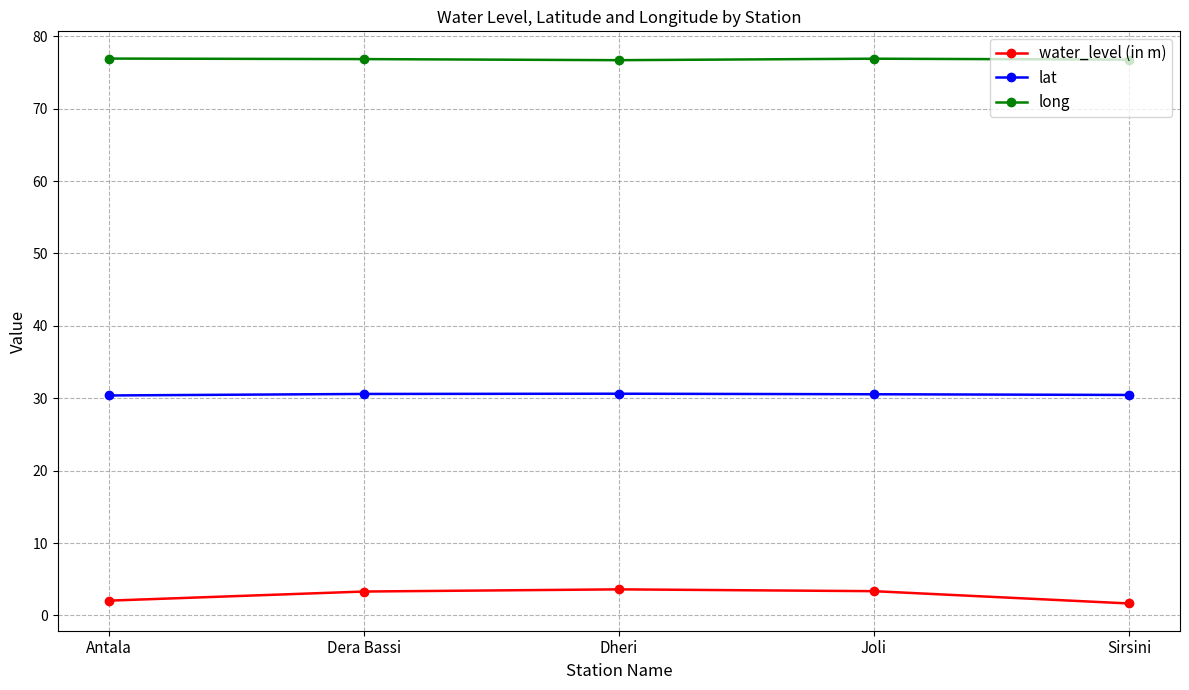

True or false: long and lat intersect in this chart.

False